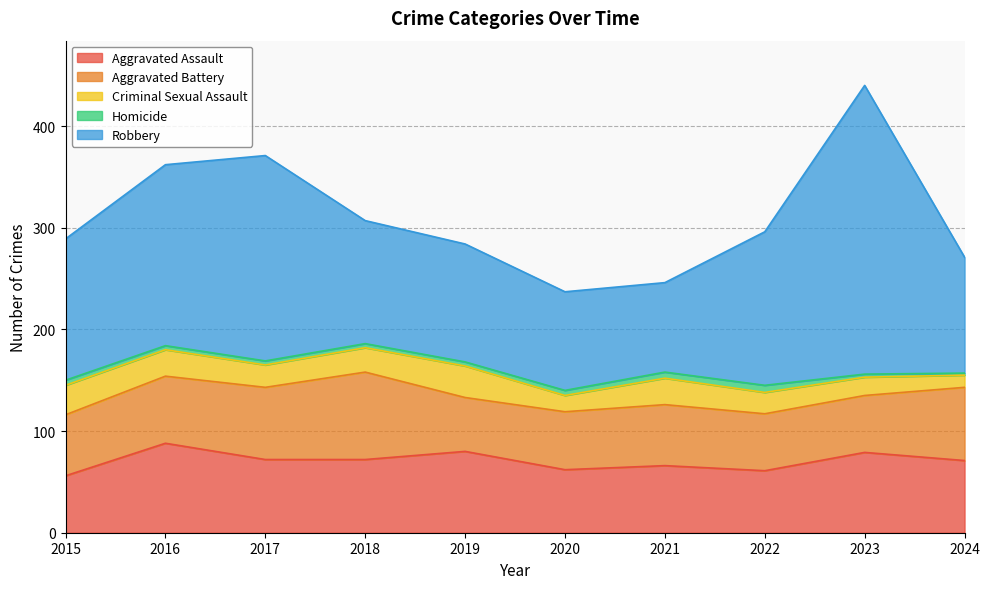

Reading left to right, list all the values displayed in this chart.

Aggravated Assault: 2015=56	2016=88	2017=72	2018=72	2019=80	2020=62	2021=66	2022=61	2023=79	2024=71
Aggravated Battery: 2015=60	2016=66	2017=71	2018=86	2019=53	2020=57	2021=60	2022=56	2023=56	2024=72
Criminal Sexual Assault: 2015=29	2016=26	2017=22	2018=24	2019=31	2020=16	2021=26	2022=21	2023=18	2024=12
Homicide: 2015=5	2016=4	2017=4	2018=4	2019=4	2020=5	2021=6	2022=7	2023=3	2024=2
Robbery: 2015=139	2016=178	2017=202	2018=121	2019=116	2020=97	2021=88	2022=151	2023=284	2024=114